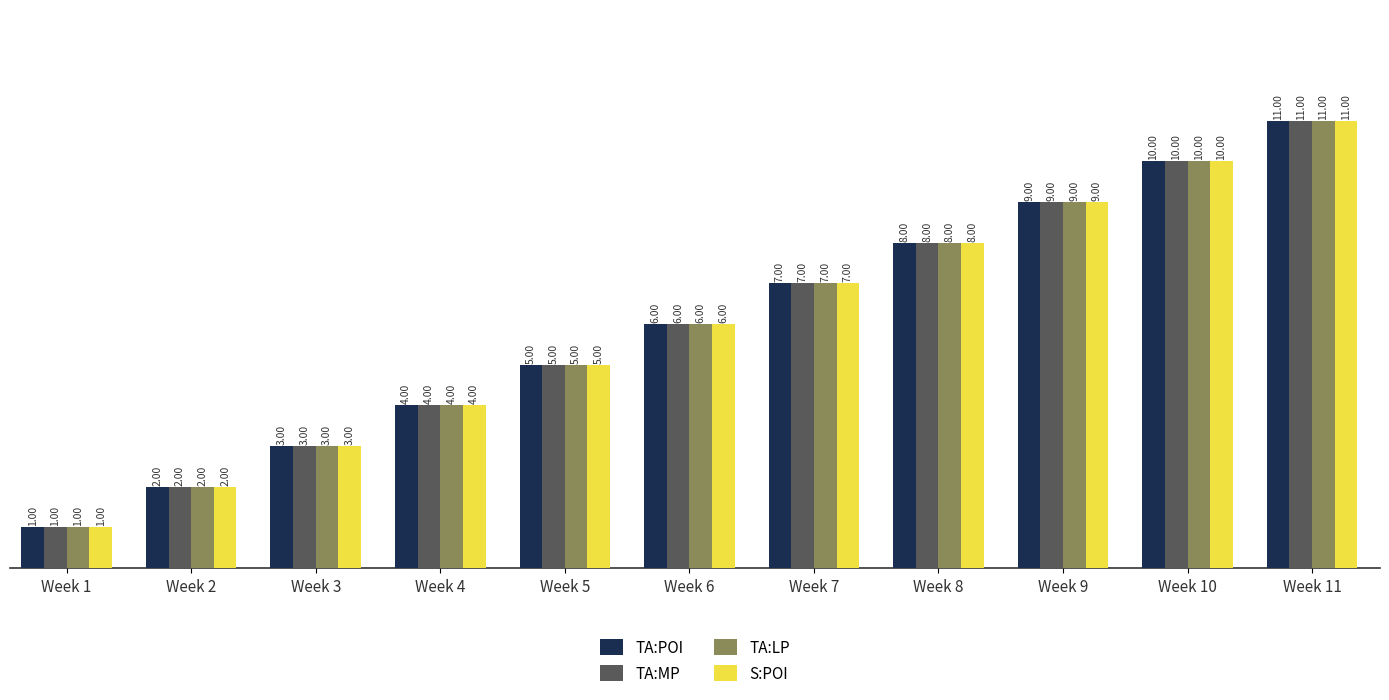

Read the TA:LP value at Week 9, to the nearest 10.

10